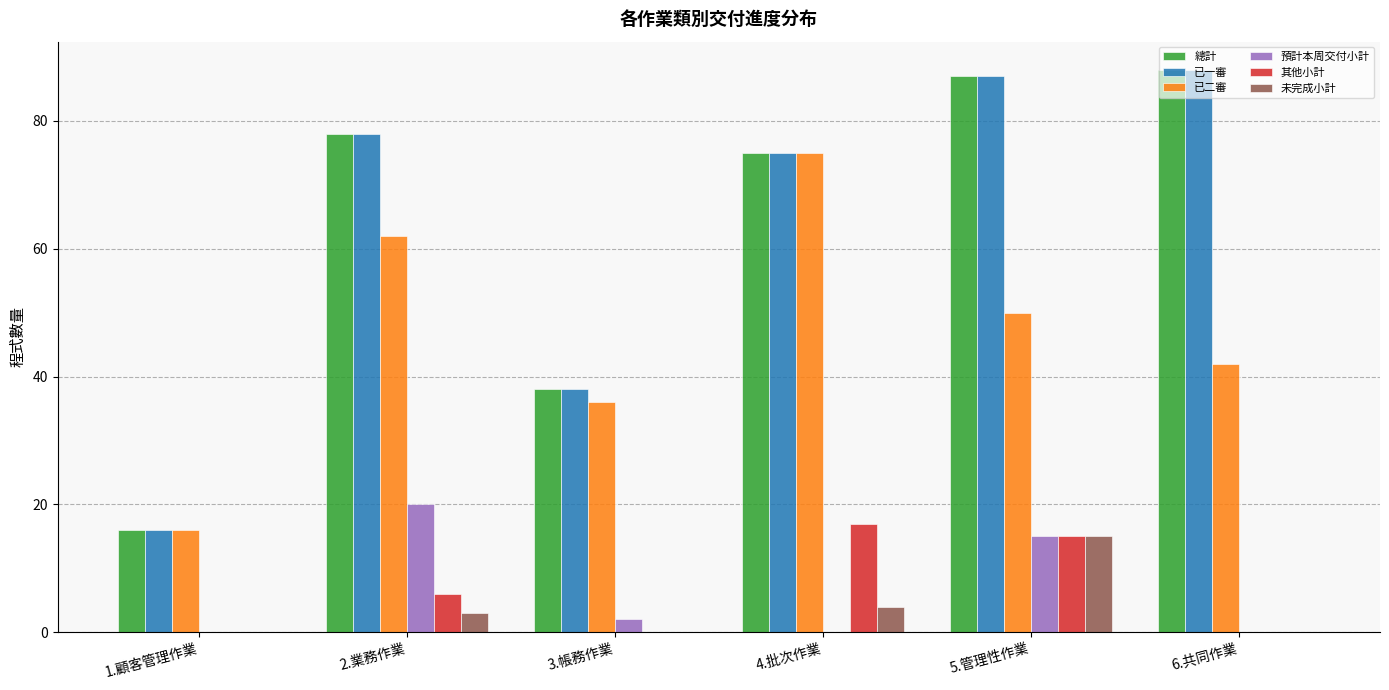

What is the total value across all series at 2.業務作業?

247